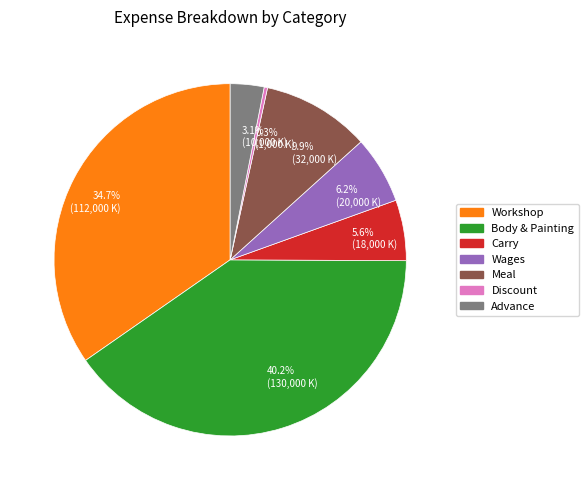

The Carry slice represents 6% of the pie. True or false?

True